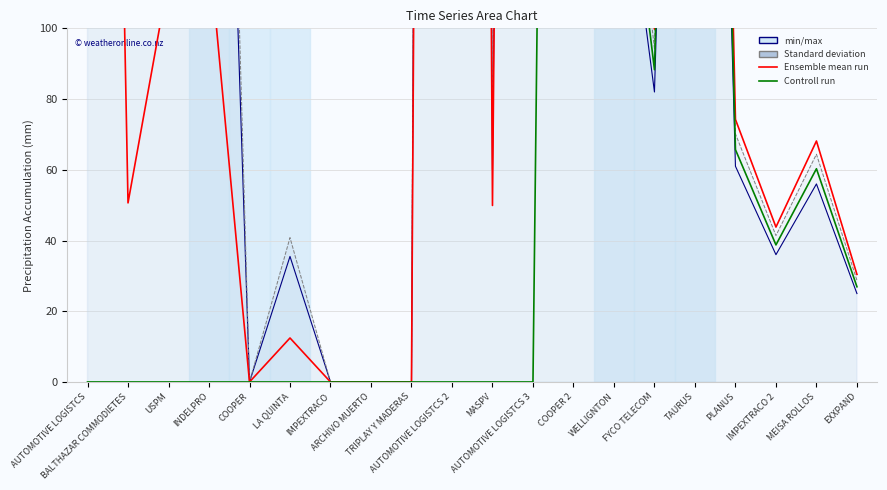

Reading right to left, transcribe all the data shown in this chart.

col_7 line: 25.0	56.0	36.0	61.0	470.0	82.0	170.0	922.8	1228.8	60.0	2298.0	0.0	0.0	0.0	35.5	0.0	350.5	325.8	144.5	1827.2
col_8 line: 28.8	64.4	41.4	70.2	540.5	94.3	195.5	1061.2	1413.1	69.0	2642.7	0.0	0.0	0.0	40.8	0.0	403.1	374.6	166.2	2101.2
col_17: 30.4	68.1	43.8	74.2	572.0	99.8	206.9	1122.9	1308.4	49.9	1912.2	0.0	0.0	0.0	12.4	0.0	122.9	114.2	50.6	640.4
col_18: 26.9	60.3	38.8	65.7	506.2	88.3	183.1	993.7	0.0	0.0	0.0	0.0	0.0	0.0	0.0	0.0	0.0	0.0	0.0	0.0